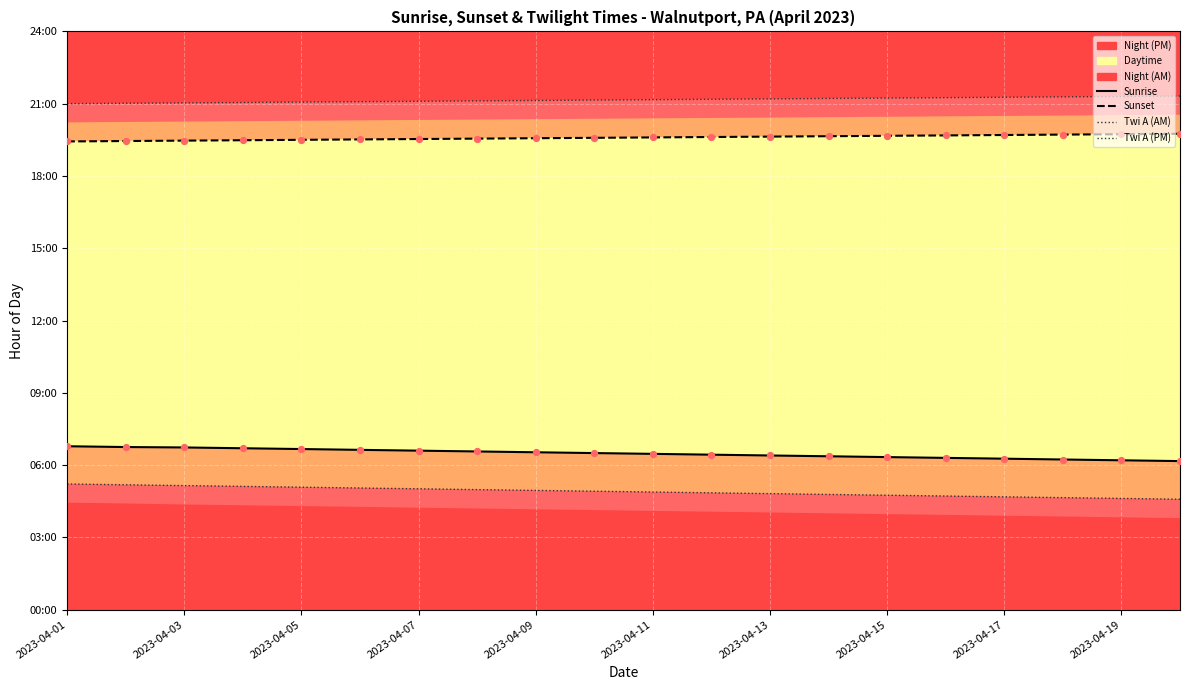

At how many categories does at least one series exceed 5?

20